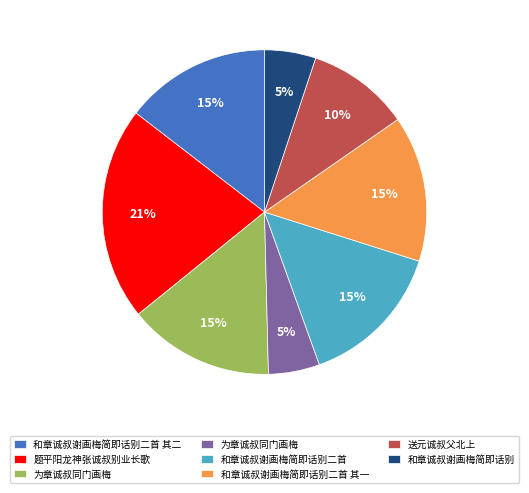

To the nearest percent, what is the difference between the largest and smallest slice percentages?

16%